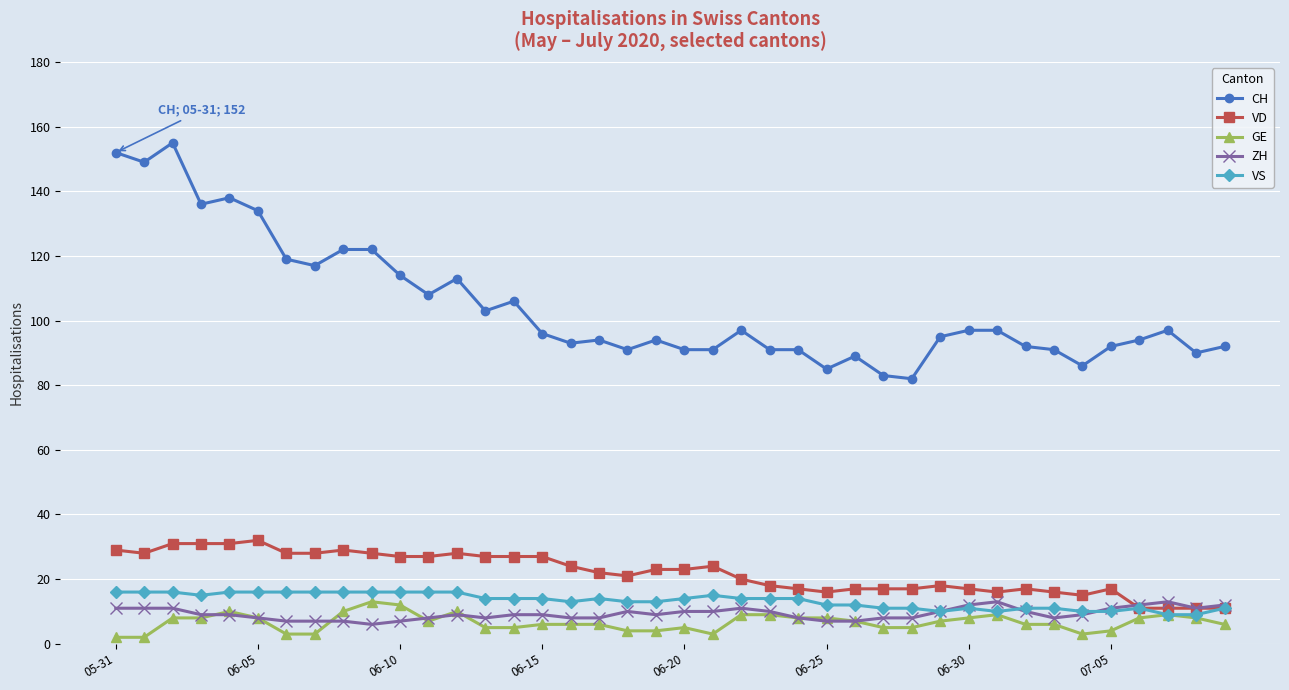

What is the average value of the GE series?

7